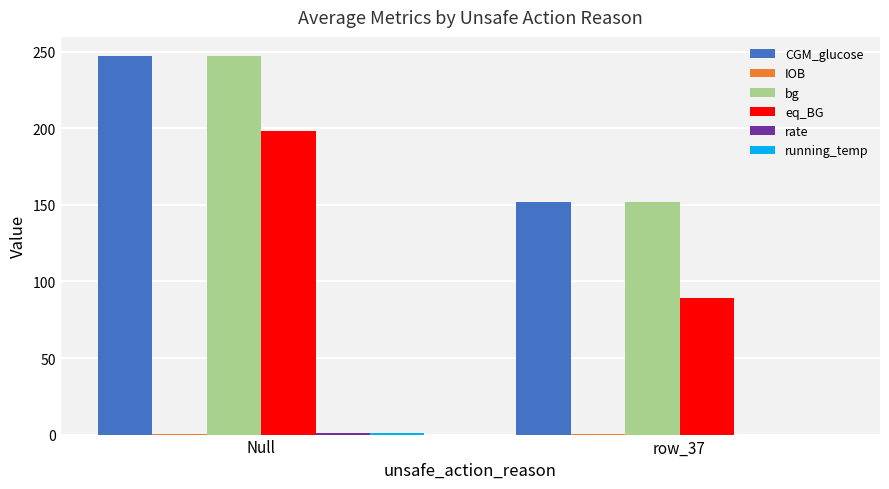

Which series has the widest spread of values?

eq_BG